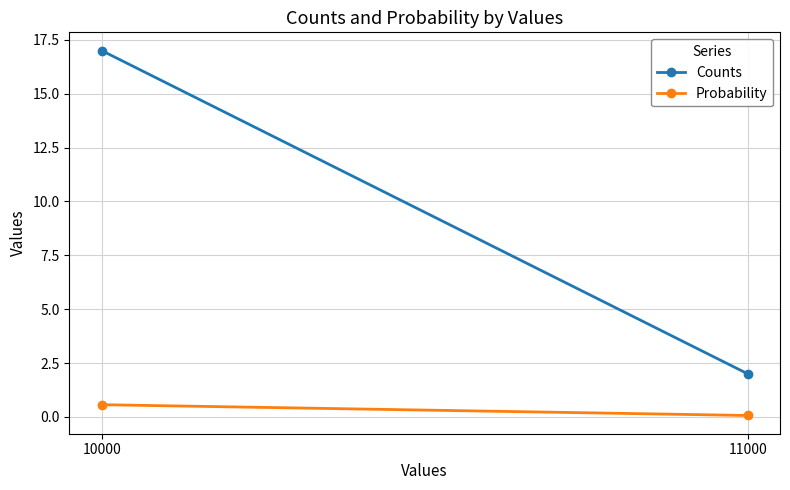

What is the spread (max minus min) of values at 11000?

1.9